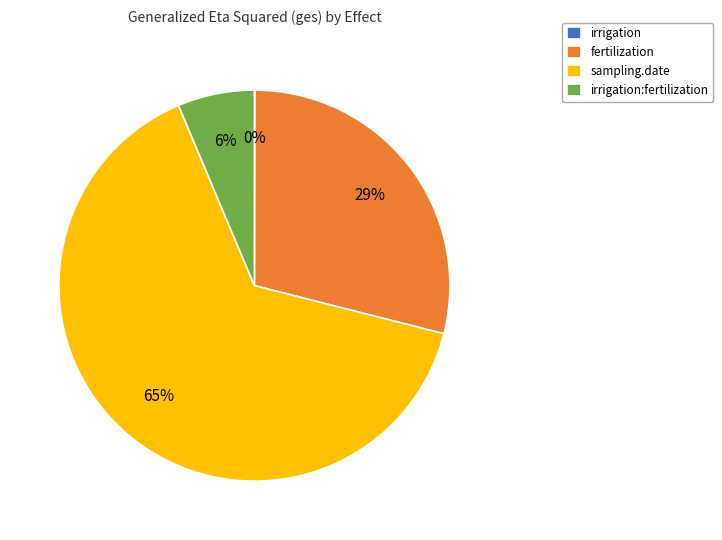

To the nearest percent, what percentage of the pie is fertilization?

29%